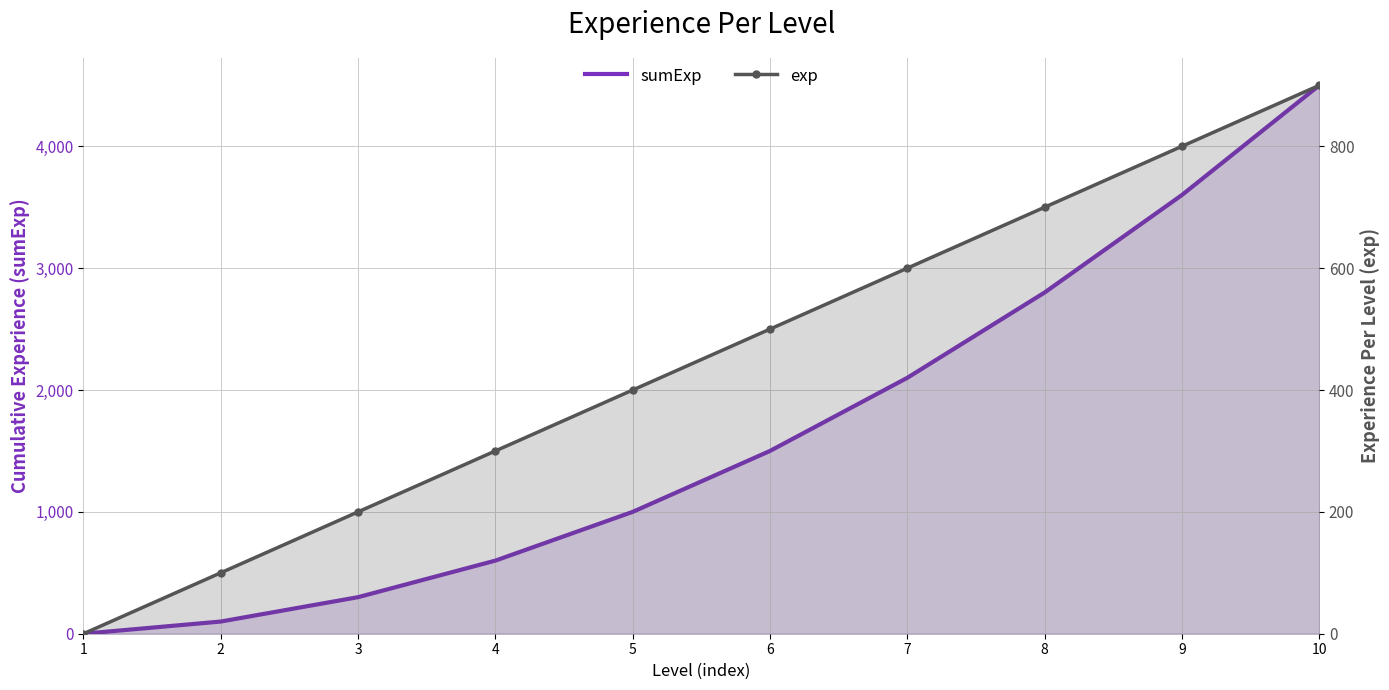

What is the sum of all exp values?

4500